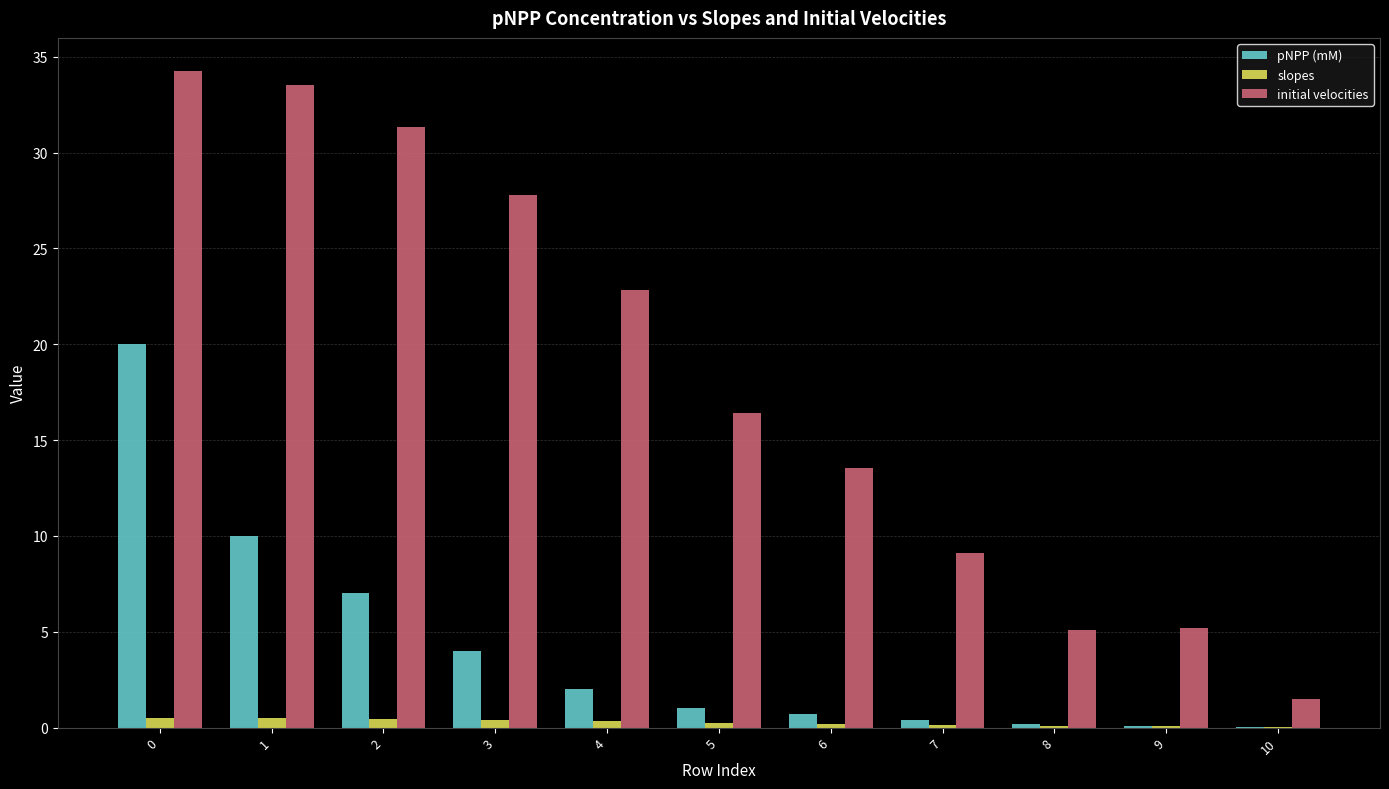

How many groups of bars are there?

11